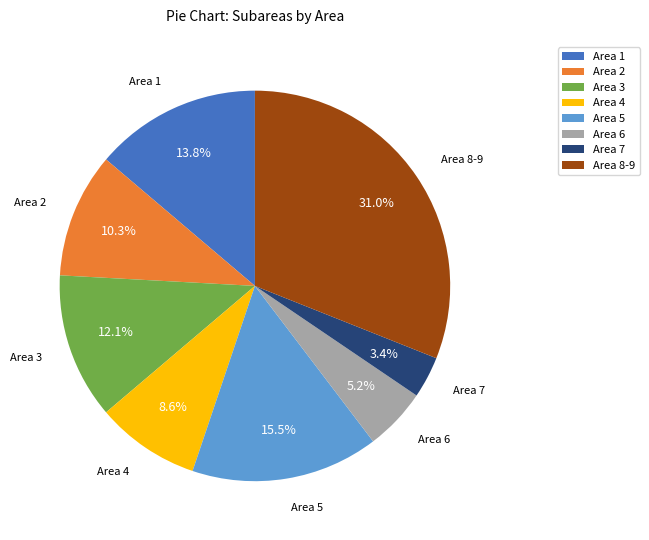

Count the number of slices in the pie.

8